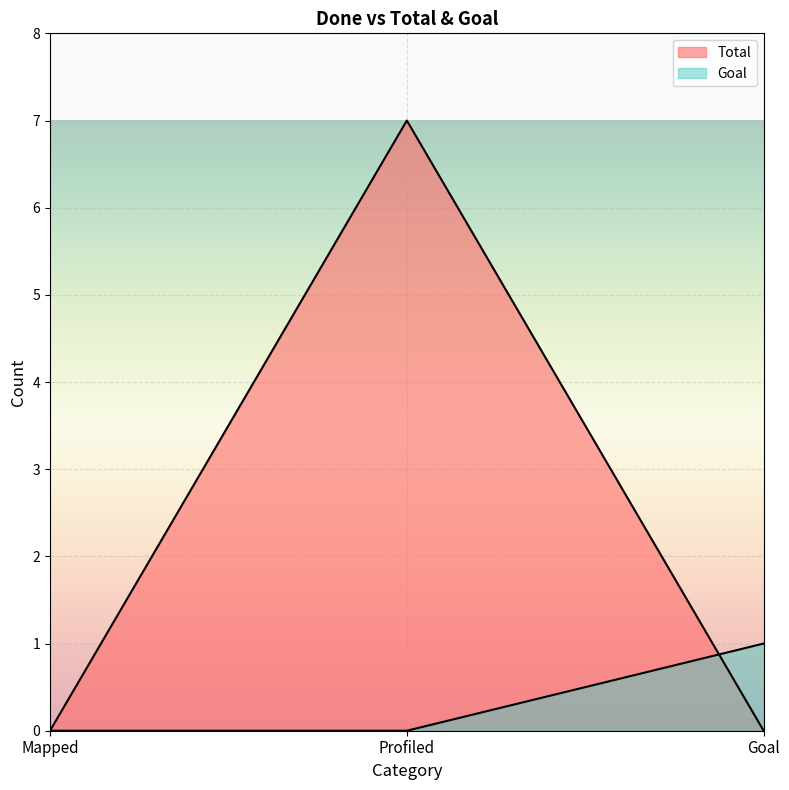

Which series has the widest spread of values?

Total